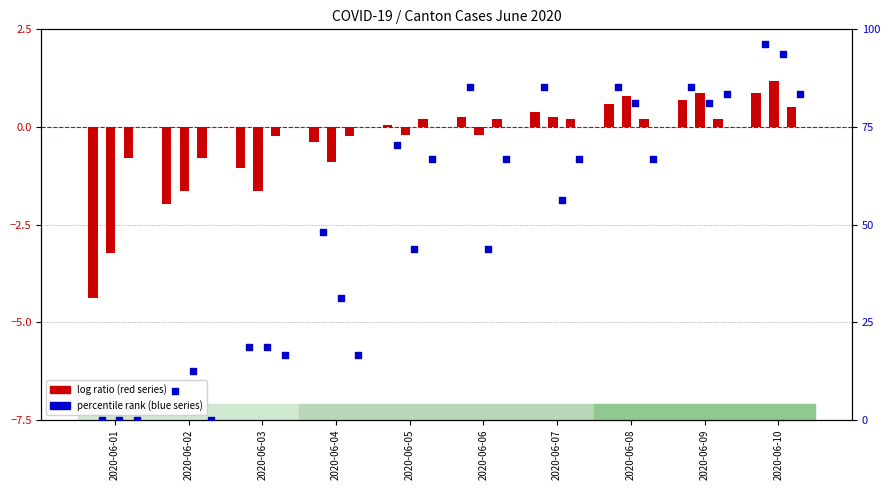

At which category is the sum across all series the highest?

2020-06-10